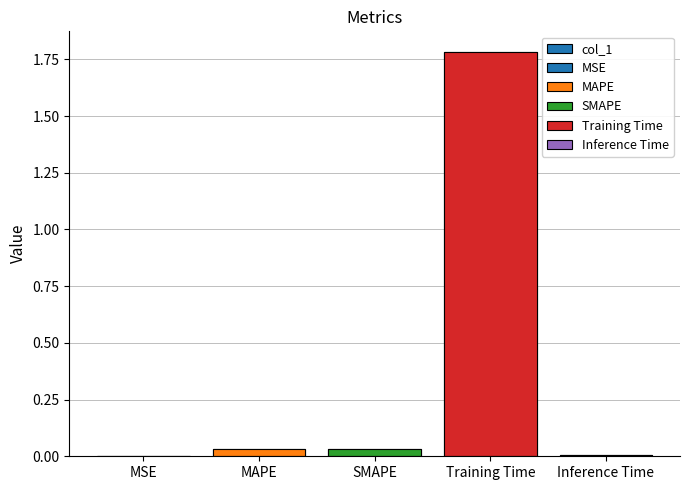

What is the label of the 2nd bar from the left?

MAPE